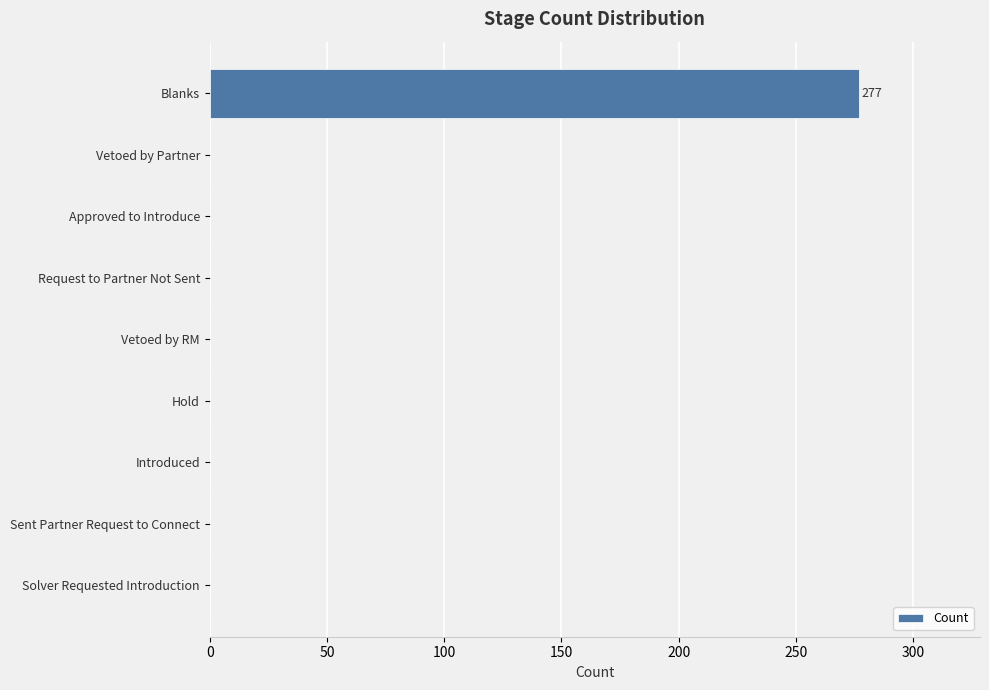

What is the maximum value shown in the chart?

277